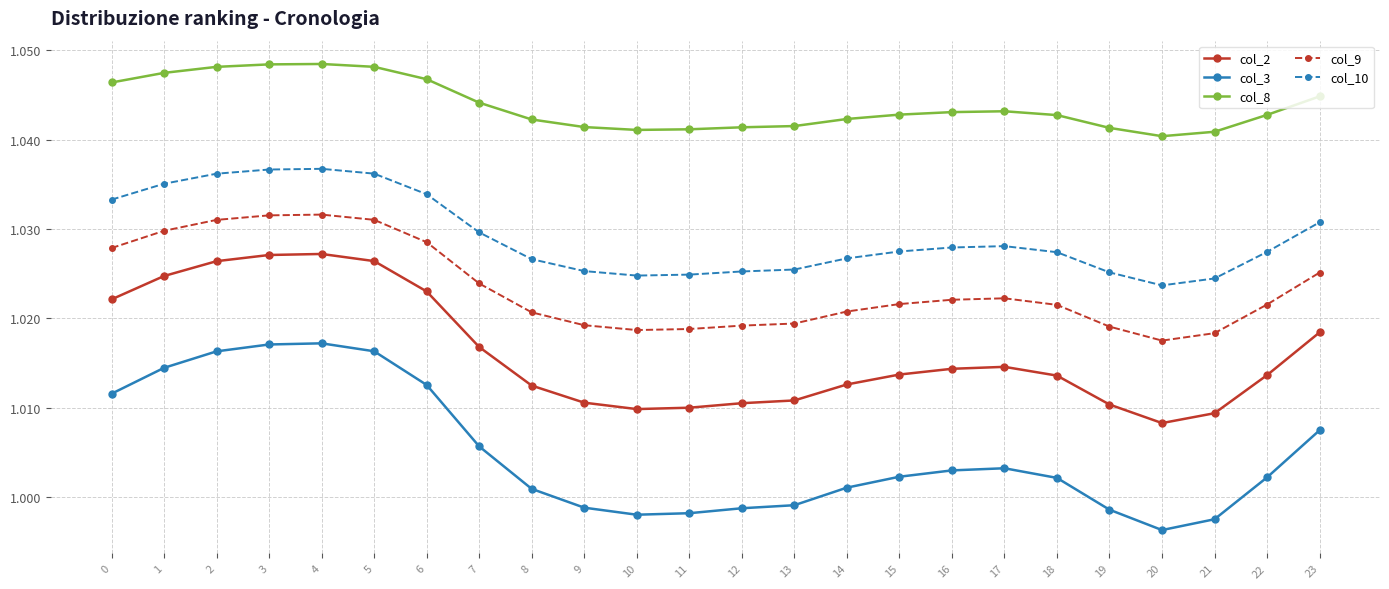

Which series changed the most between 9 and 14?

col_3